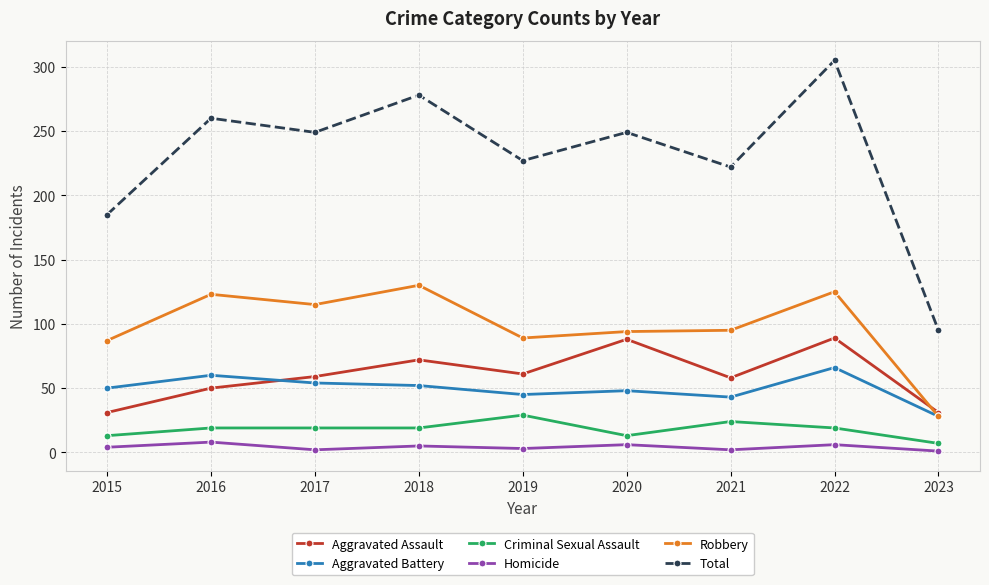

Which label corresponds to the largest value in the chart?

2022